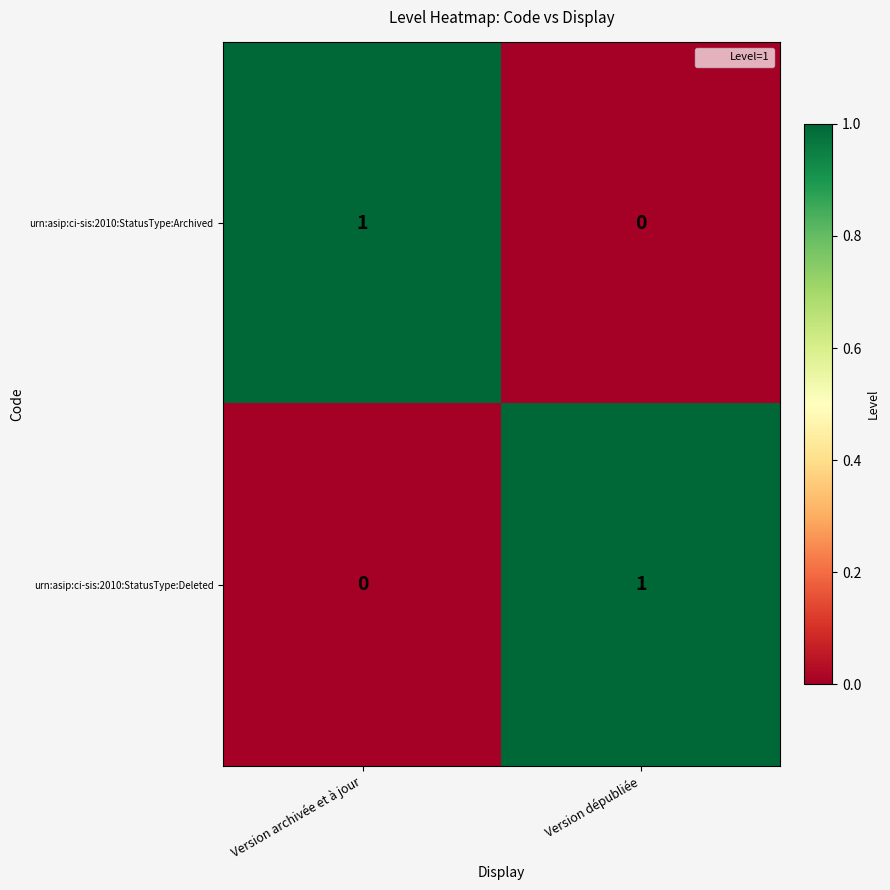

At how many categories does at least one series exceed 0?

2